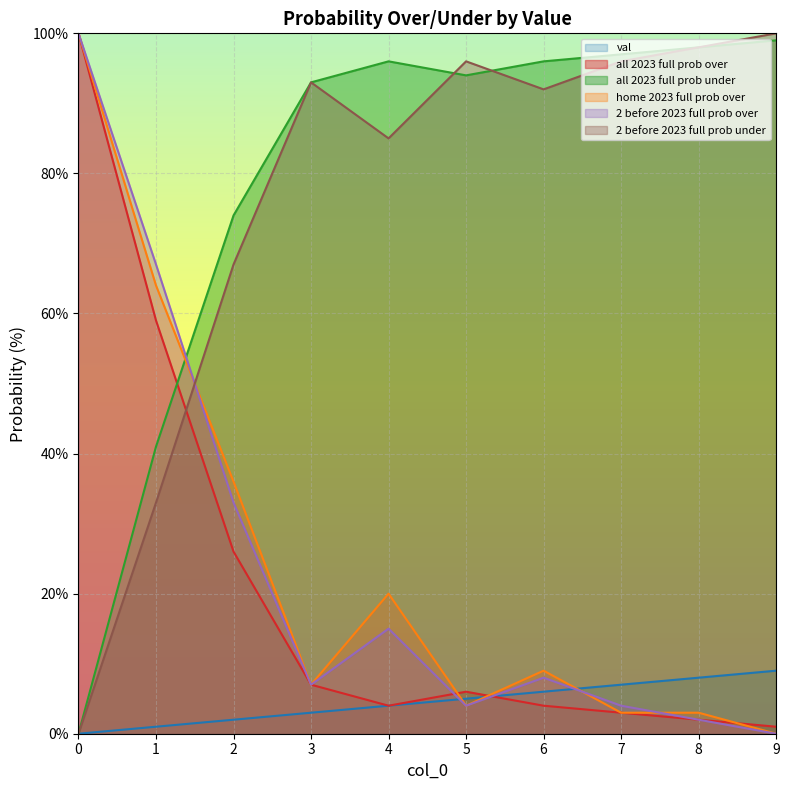

True or false: all 2023 full prob over has more than 0 points higher than both neighbors.

True